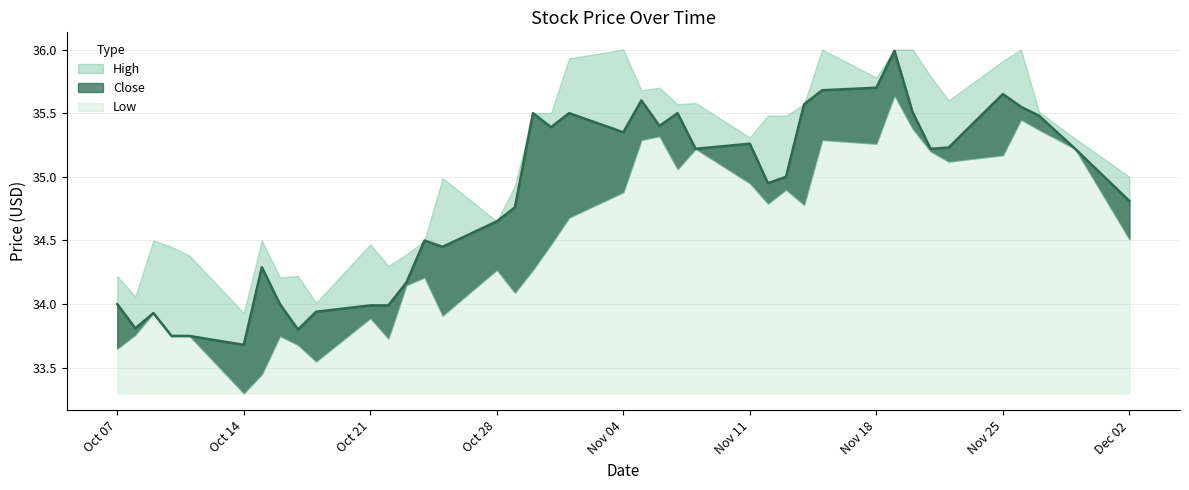

Where is the first local maximum for Low?

2